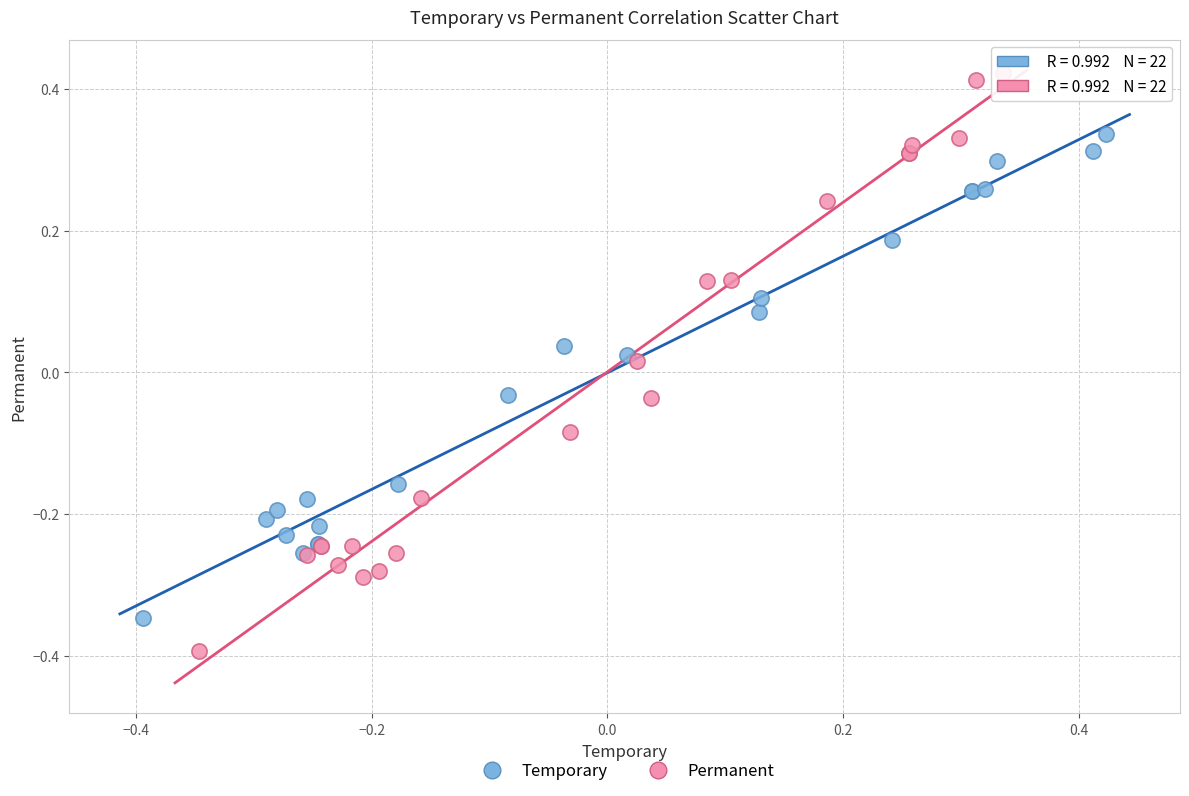

Which series reaches the minimum Y coordinate?

Permanent